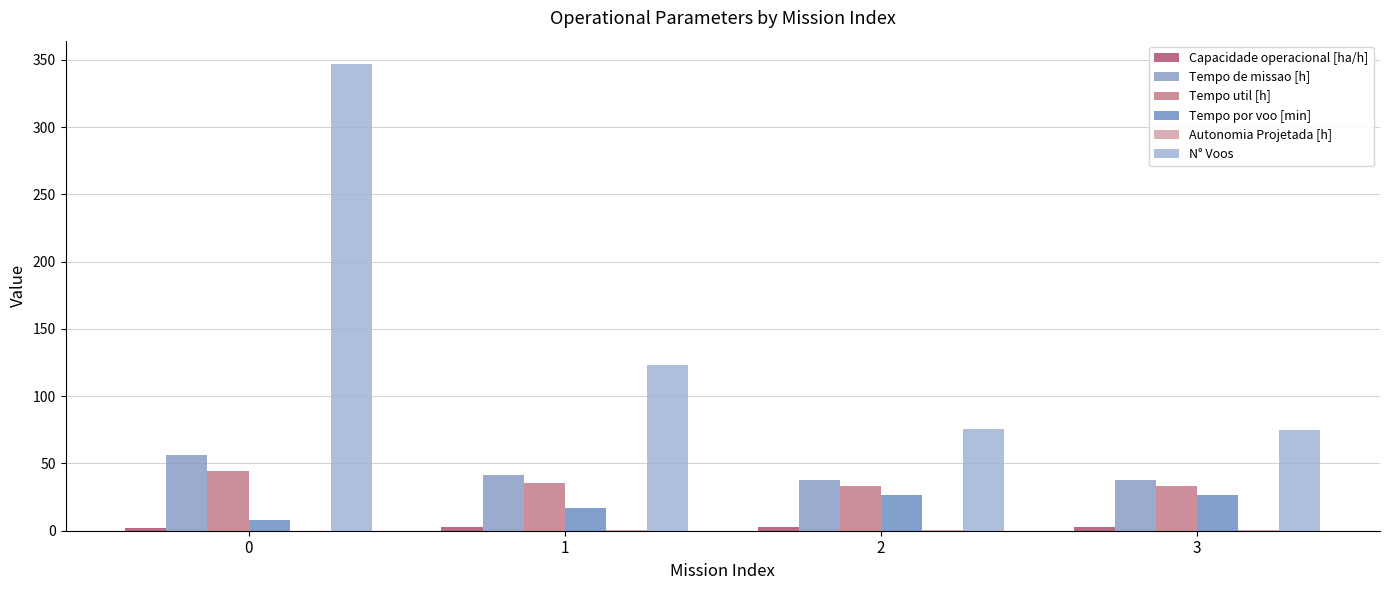

Between 2 and 1, which is larger?

2